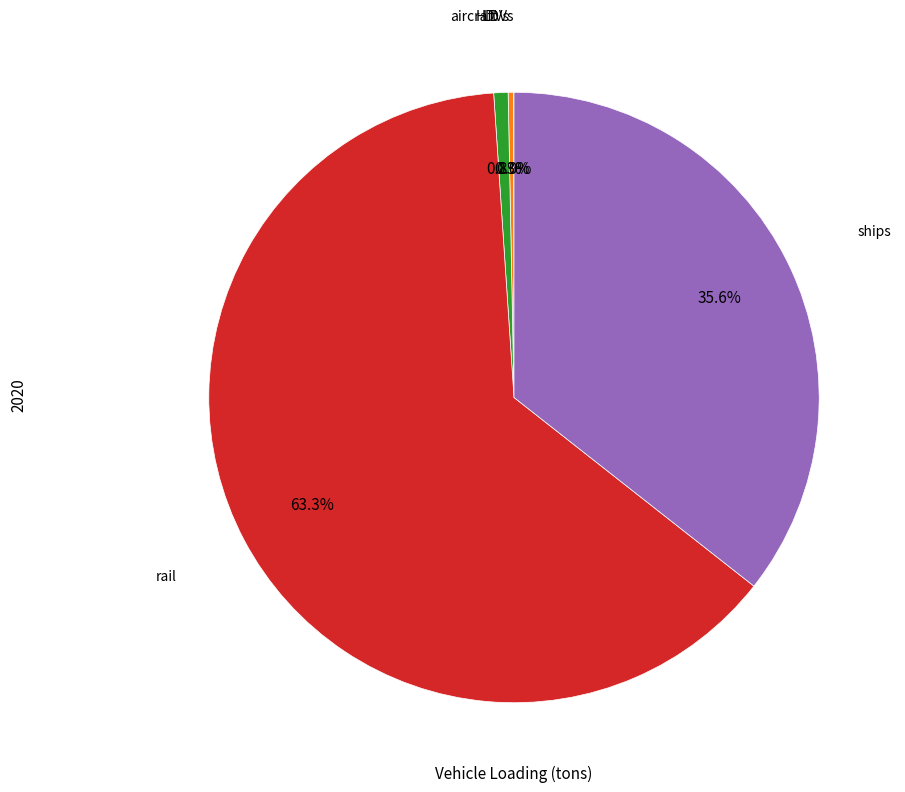

Is there any slice that represents more than half of the pie?

Yes